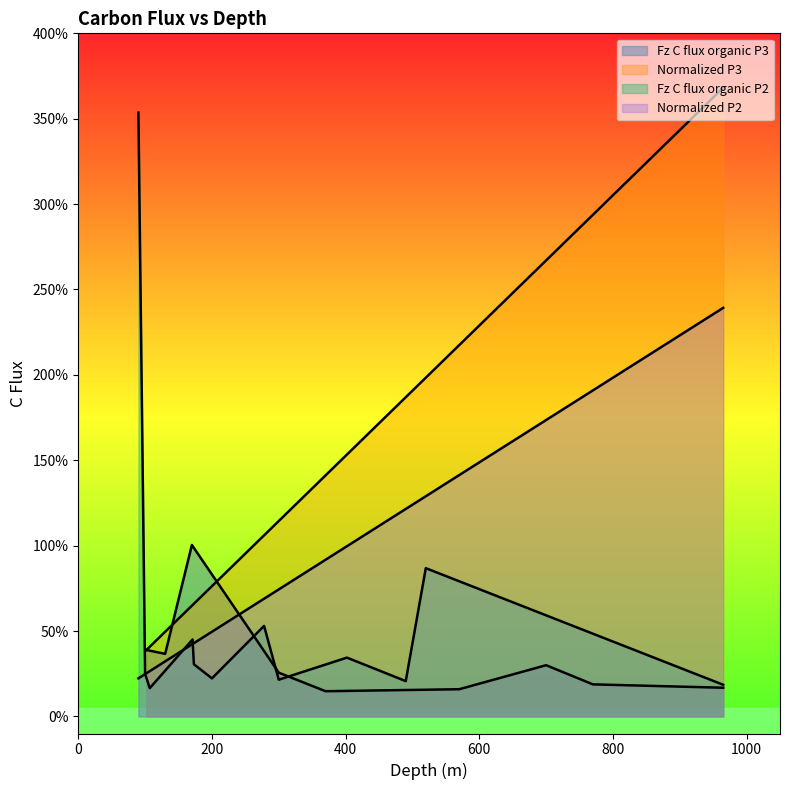

Is the value of Fz C flux organic P3 at 800 greater than the value of Normalized P3 at 1000?

No